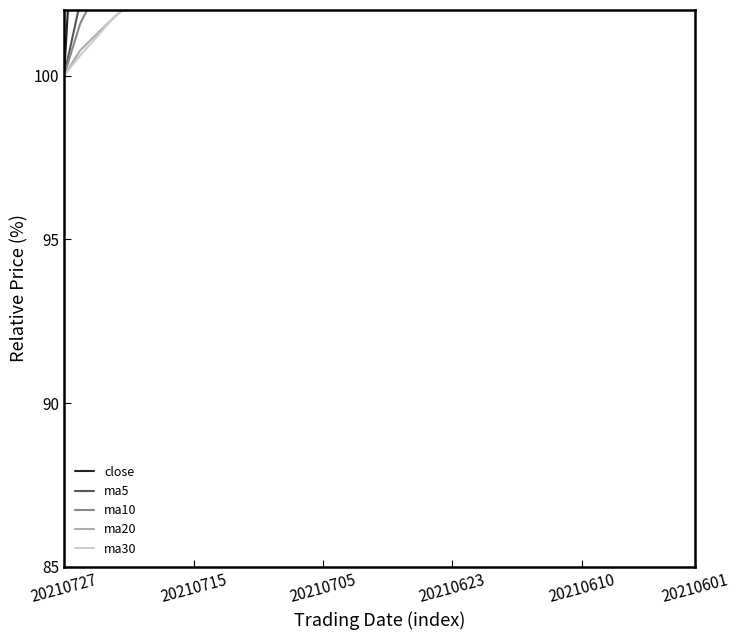

Which series has the largest range (max minus min)?

close